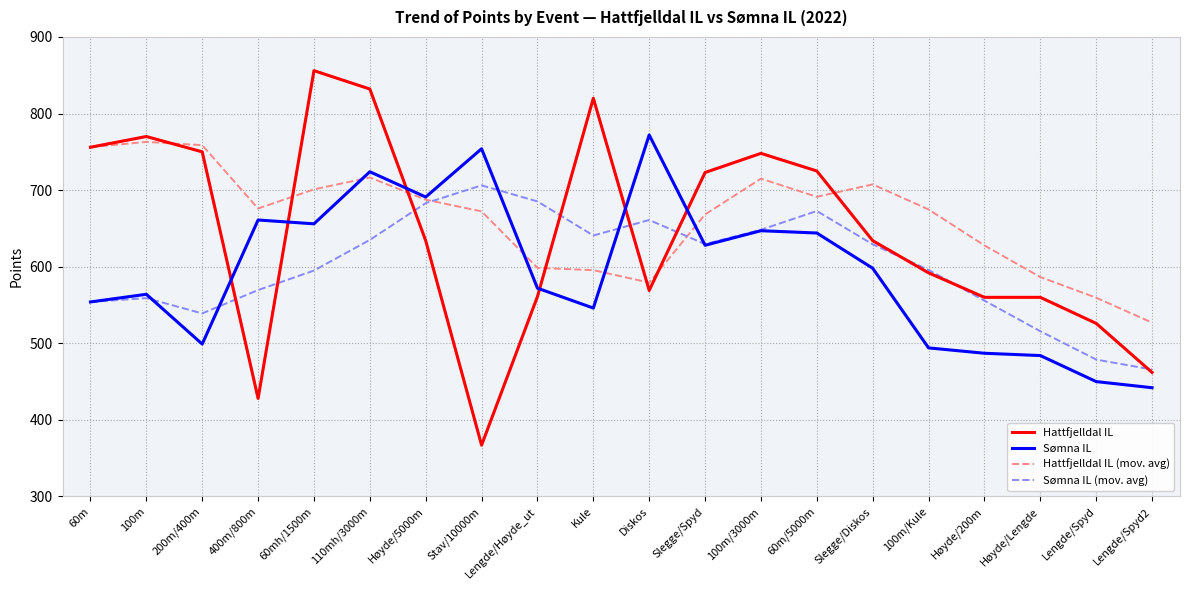

What position from the left is Slegge/Diskos?

15